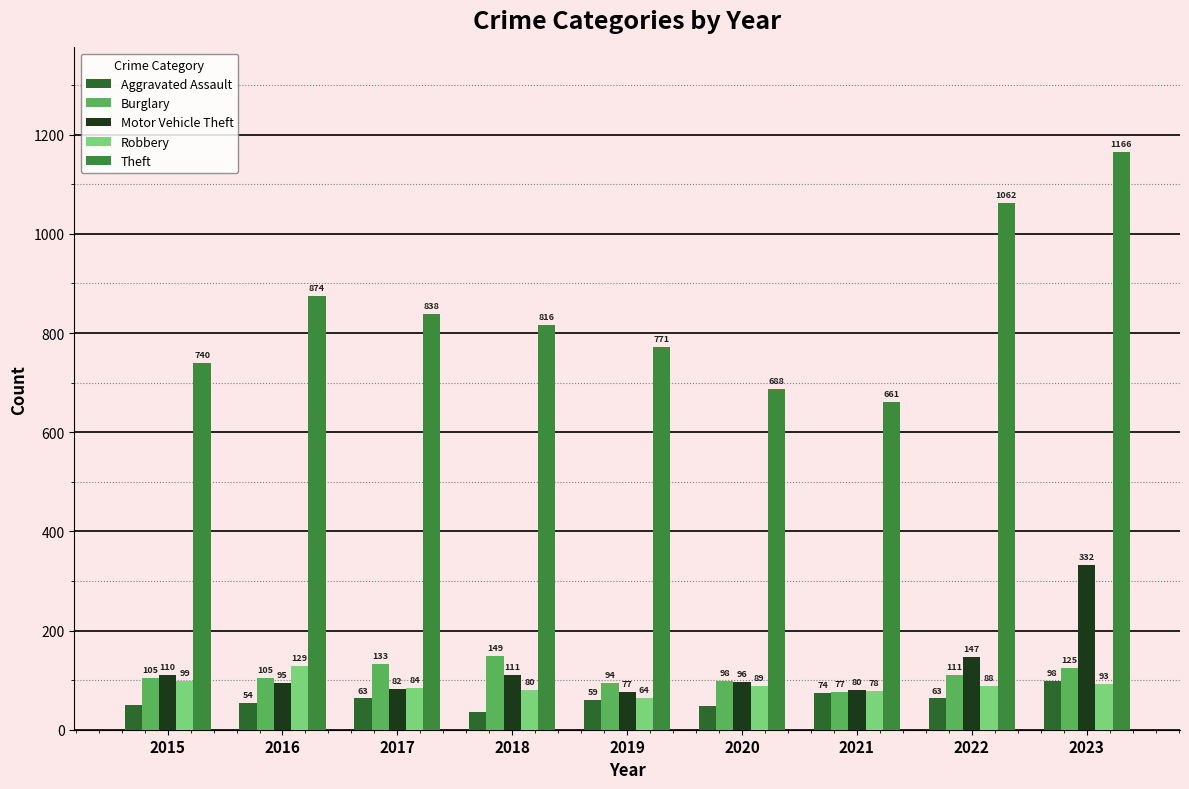

Is it true that Aggravated Assault equals 59 at 2019?

True